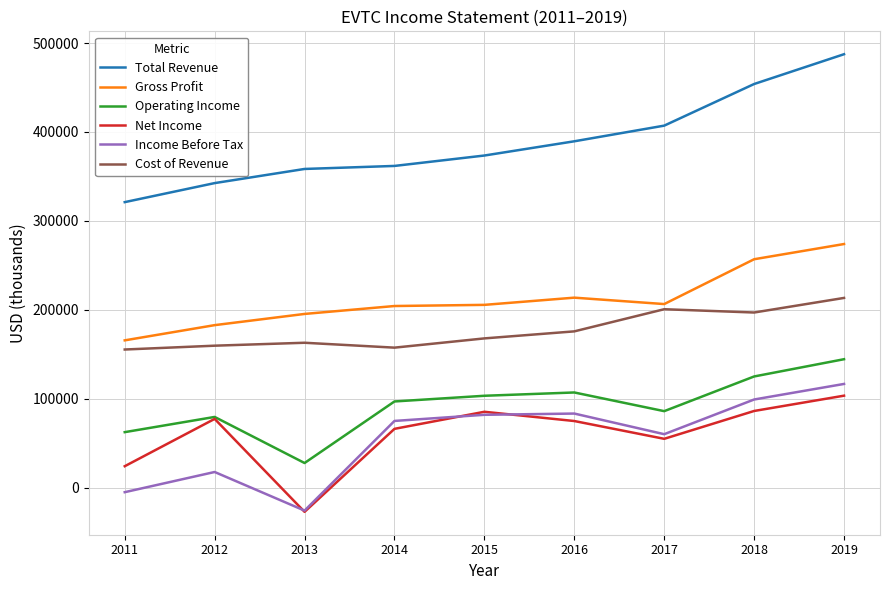

How many lines are shown in the chart?

6